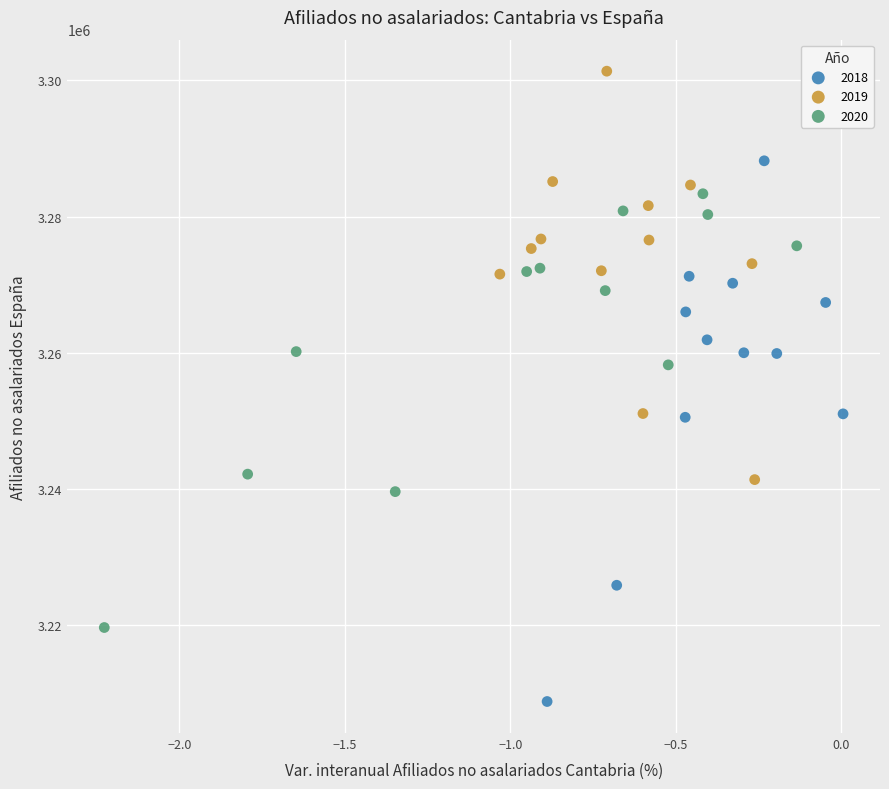

Which series has the largest Y range (max minus min)?

2018